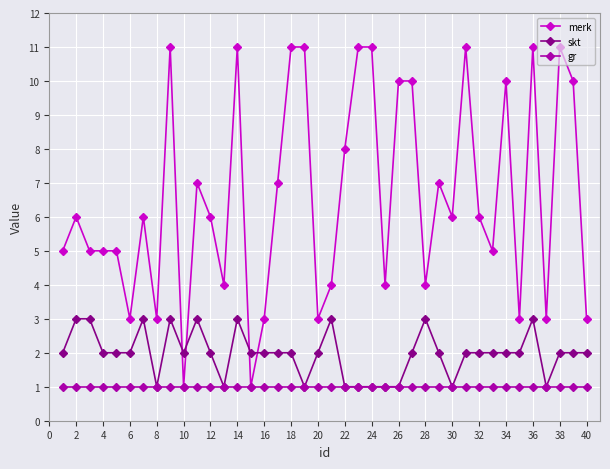

At how many categories does at least one series exceed 9?

13